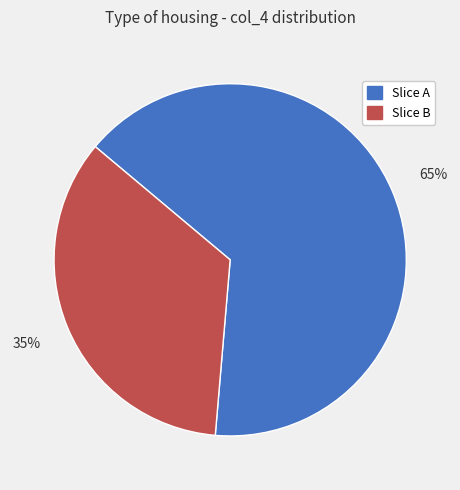

To the nearest percent, what is the average slice percentage?

50%